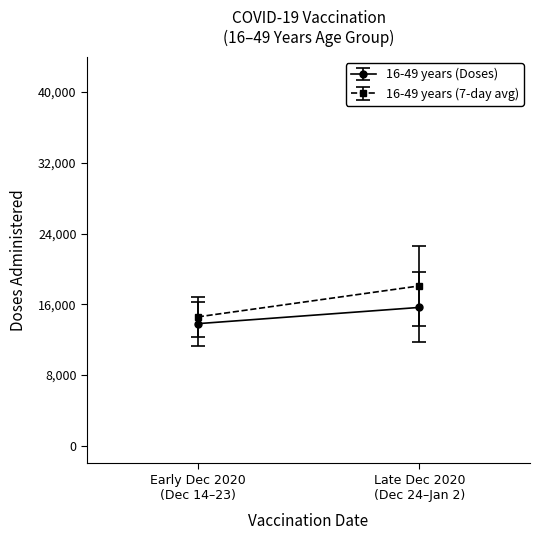

What is the average value?

14730